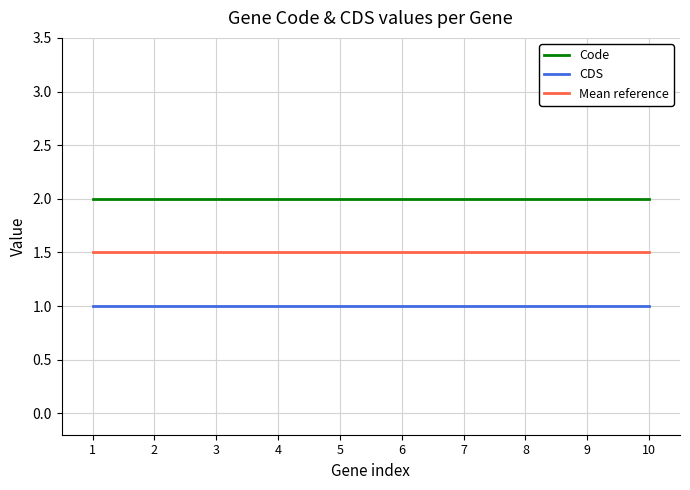

What is the average value of the Mean reference series?

1.5